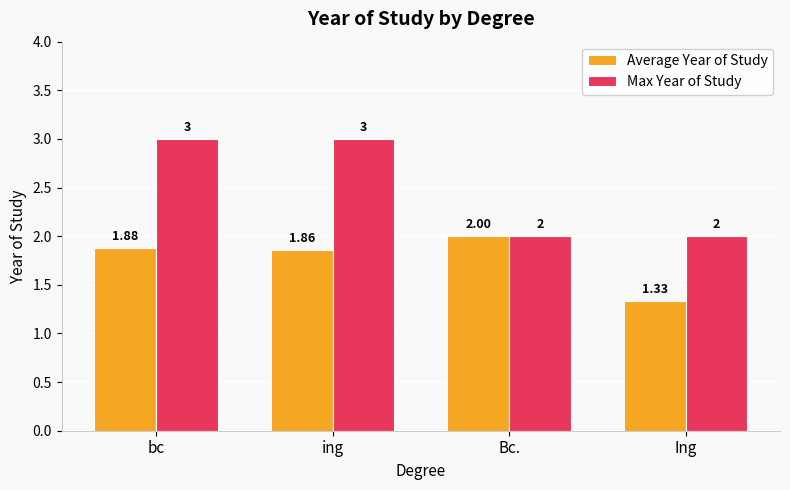

What value does the Average Year of Study series have at Bc.?

2.0